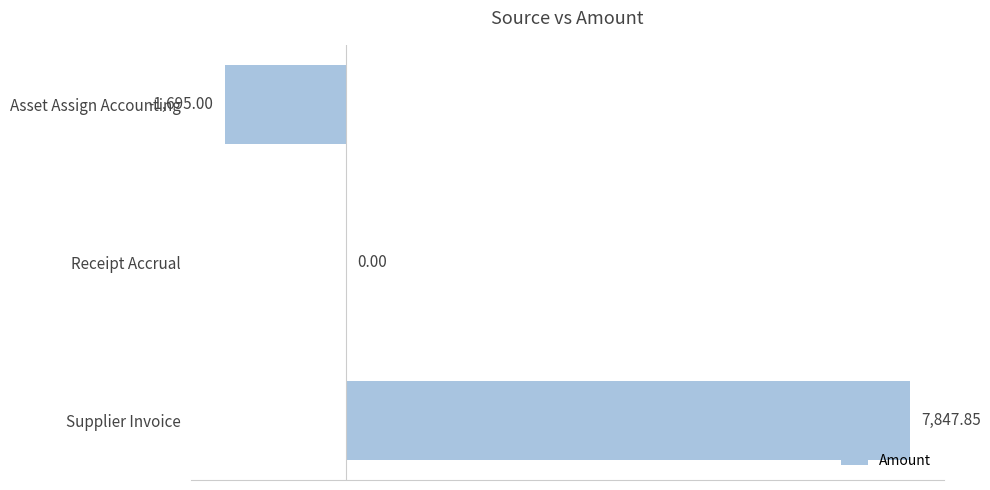

Which category has the highest value across all series?

Supplier Invoice